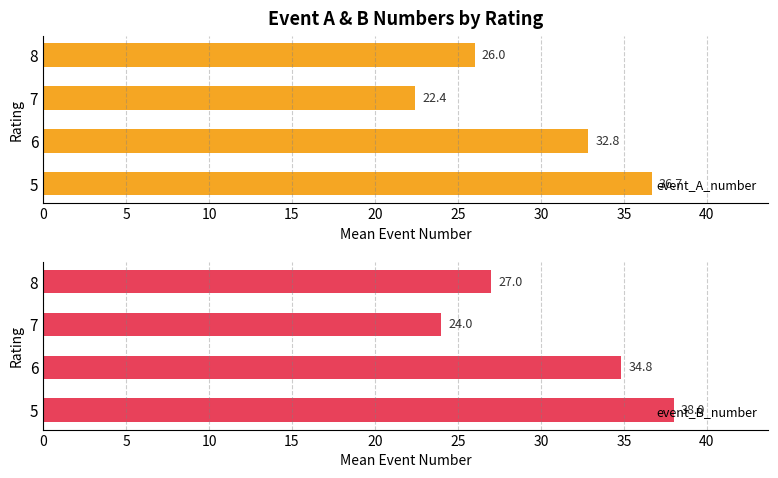

Where is event_A_number nearest to the value 29?

8